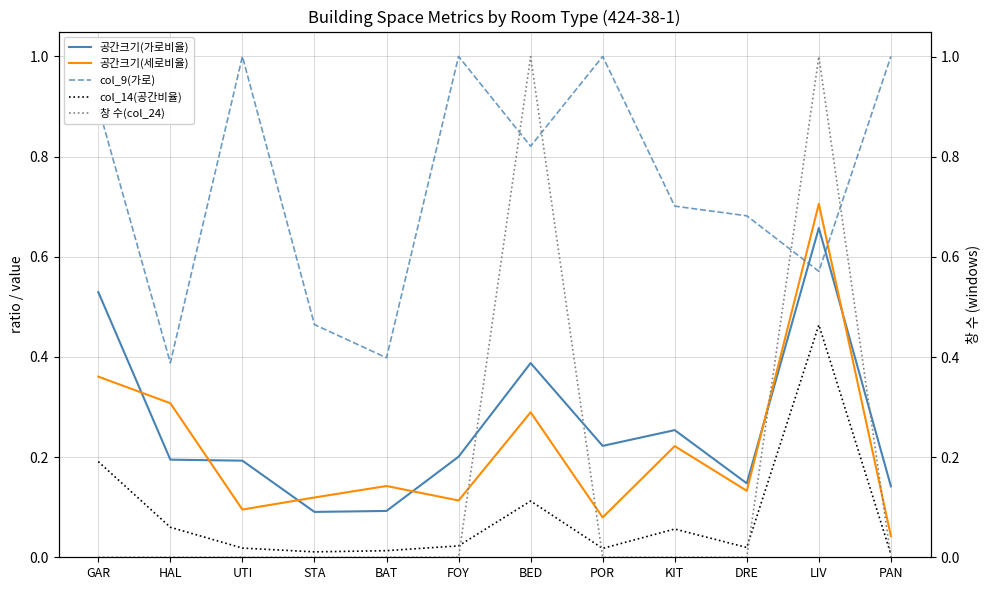

Reading right to left, what are all the values shown in this chart?

공간크기(가로비율): PAN=0.1	LIV=0.7	DRE=0.1	KIT=0.3	POR=0.2	BED=0.4	FOY=0.2	BAT=0.1	STA=0.1	UTI=0.2	HAL=0.2	GAR=0.5
공간크기(세로비율): PAN=0.0	LIV=0.7	DRE=0.1	KIT=0.2	POR=0.1	BED=0.3	FOY=0.1	BAT=0.1	STA=0.1	UTI=0.1	HAL=0.3	GAR=0.4
col_9(가로): PAN=1.0	LIV=0.6	DRE=0.7	KIT=0.7	POR=1.0	BED=0.8	FOY=1.0	BAT=0.4	STA=0.5	UTI=1.0	HAL=0.4	GAR=0.9
col_14(공간비율): PAN=0.0	LIV=0.5	DRE=0.0	KIT=0.1	POR=0.0	BED=0.1	FOY=0.0	BAT=0.0	STA=0.0	UTI=0.0	HAL=0.1	GAR=0.2
창 수(col_24): PAN=0.0	LIV=1.0	DRE=0.0	KIT=0.0	POR=0.0	BED=1.0	FOY=0.0	BAT=0.0	STA=0.0	UTI=0.0	HAL=0.0	GAR=0.0